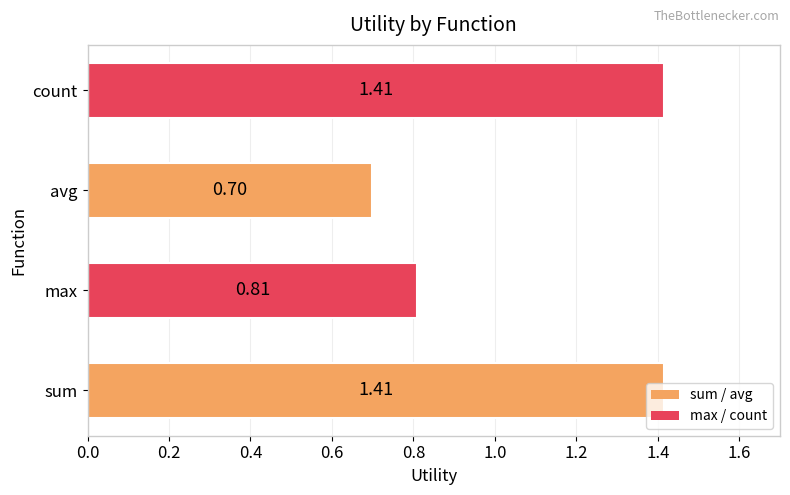

Between max and count, which is larger?

count